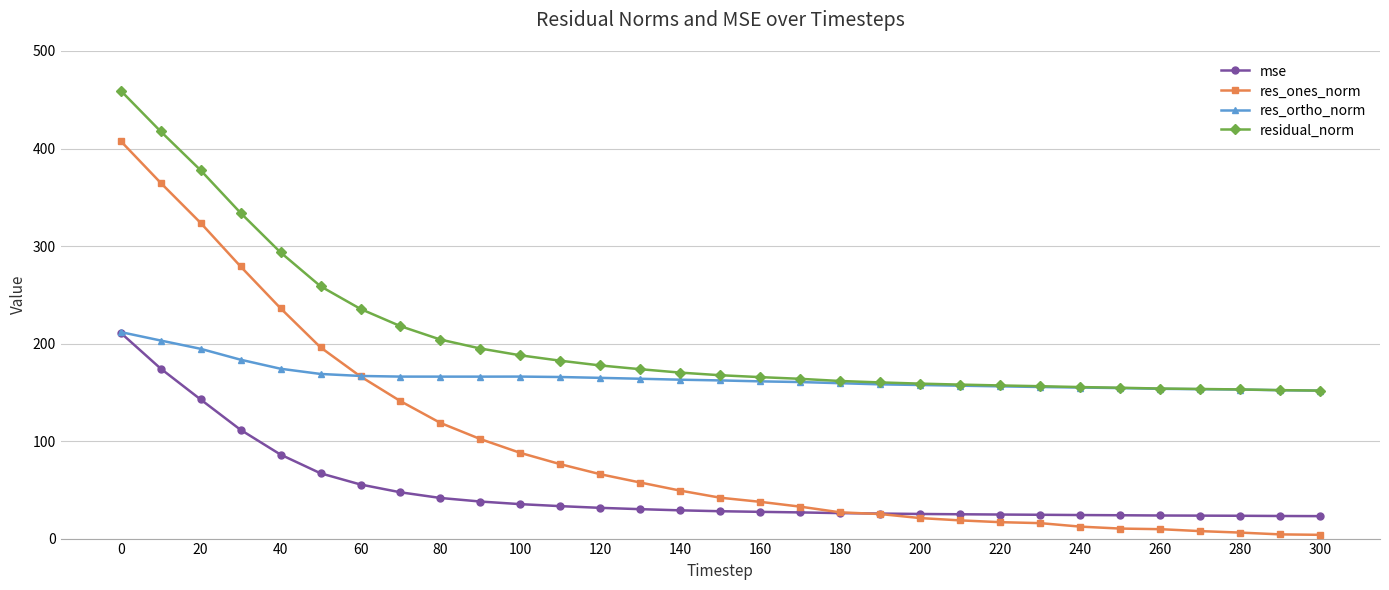

What is the value of the res_ortho_norm point at the 17th from the left?

161.2